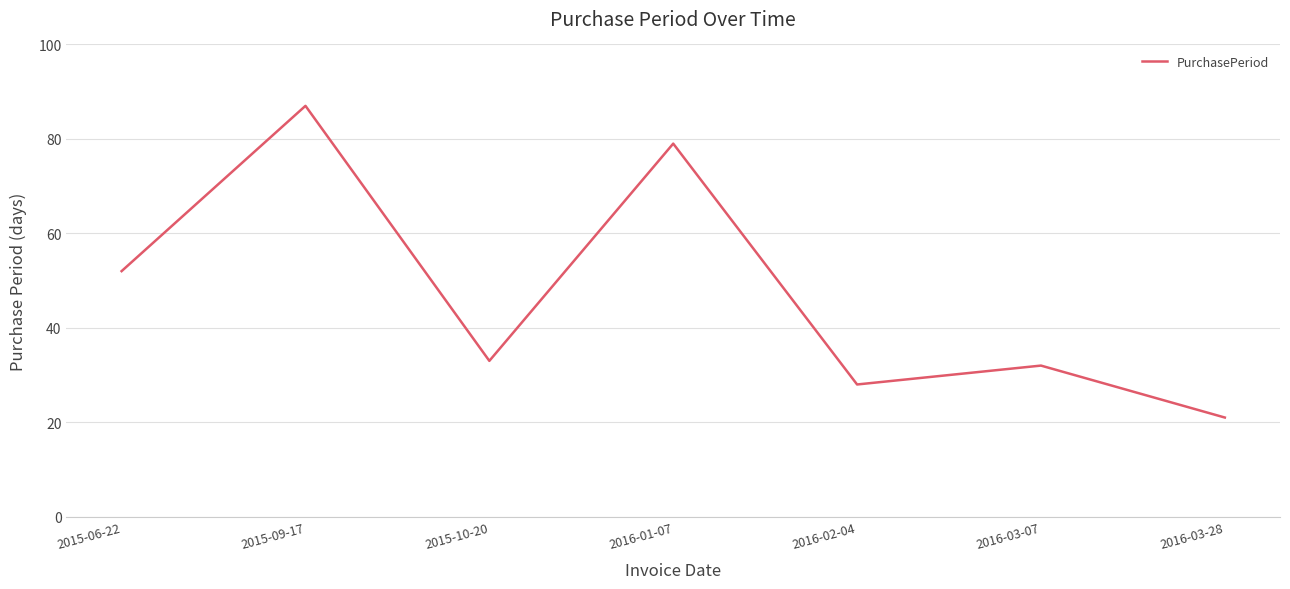

At which category does the data reach its first local peak?

2015-09-17